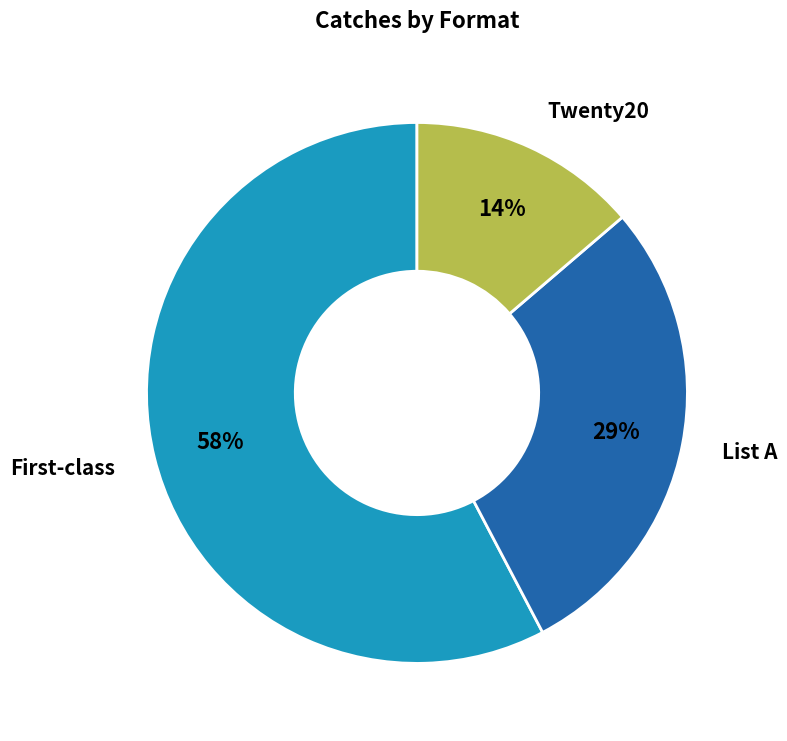

Is there a majority slice in this chart?

Yes